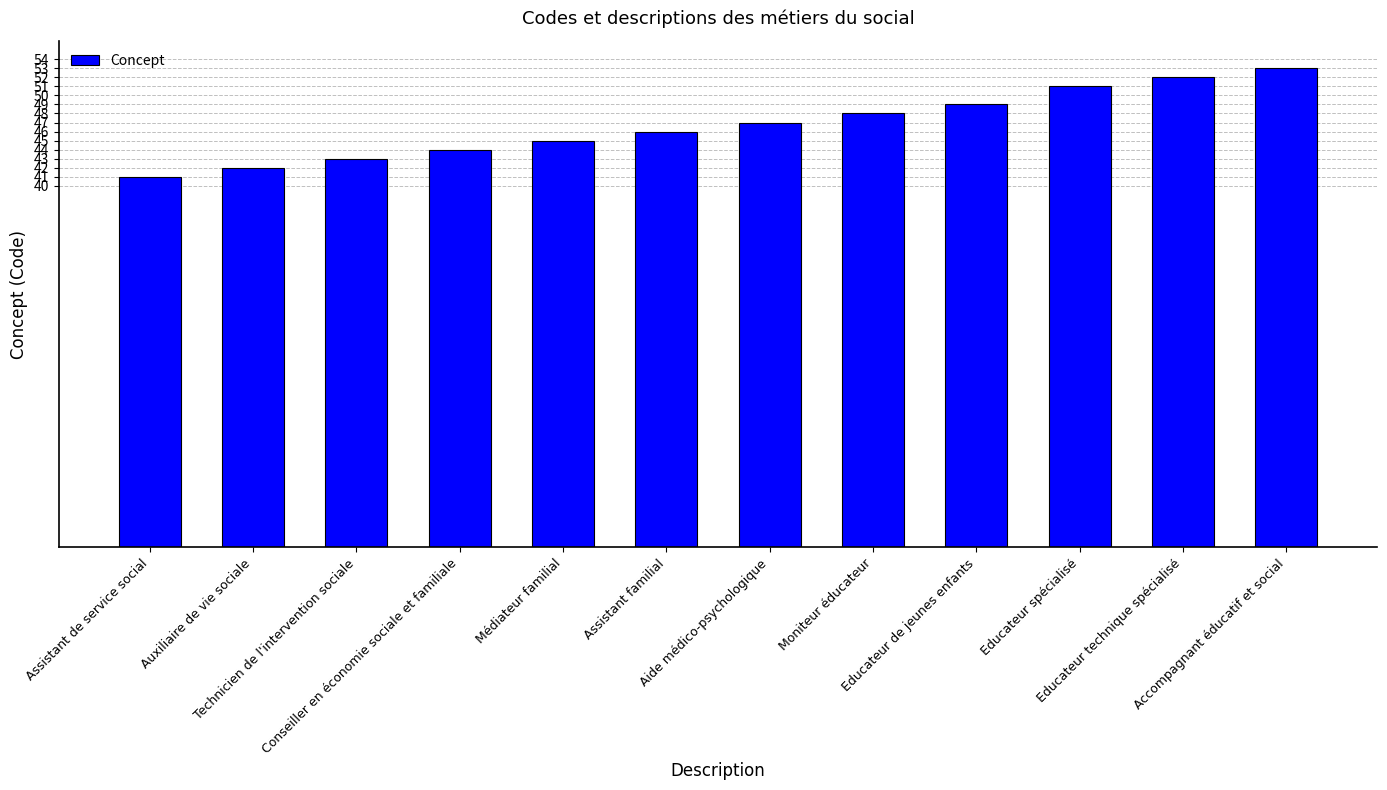

What is the difference between the maximum and minimum values?

12